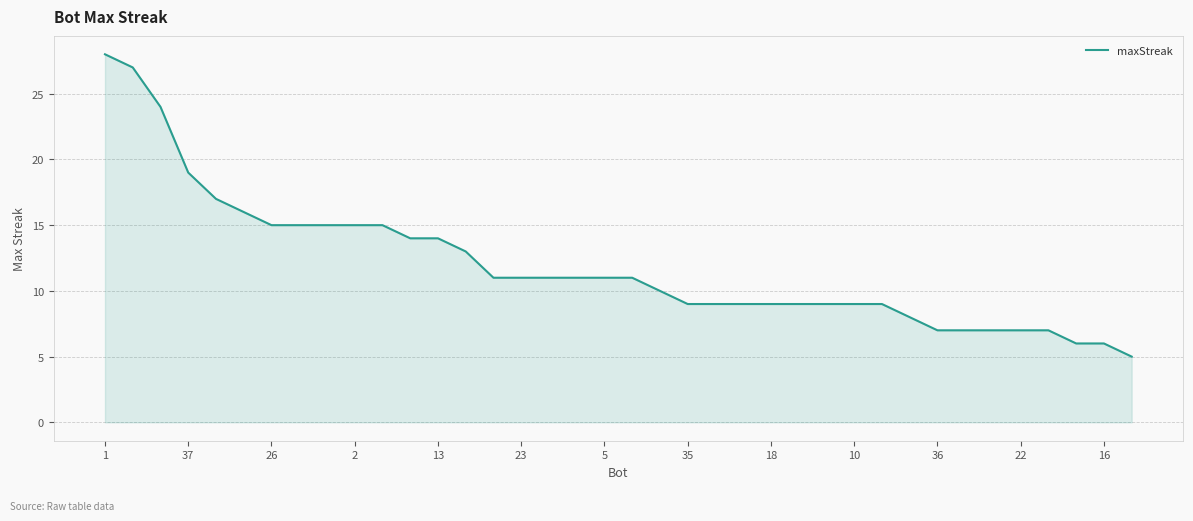

What is the smallest value displayed?

5